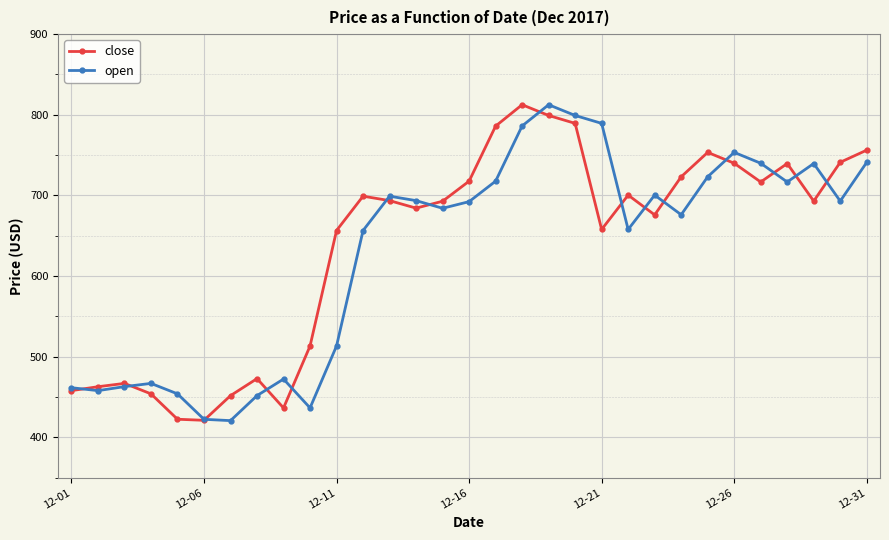

What is the lowest value of the open series?

420.8